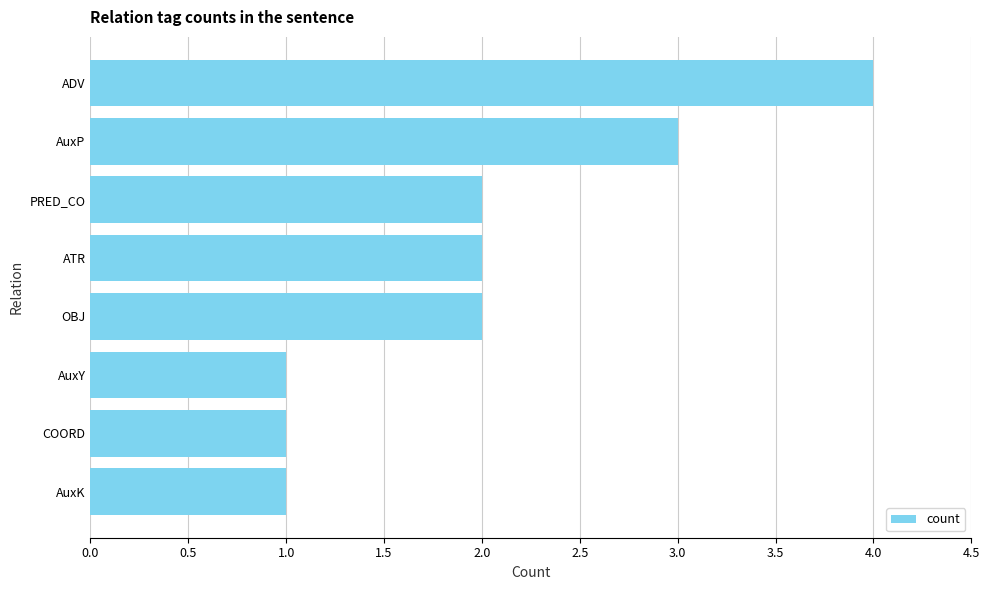

Between COORD and PRED_CO, which is larger?

PRED_CO